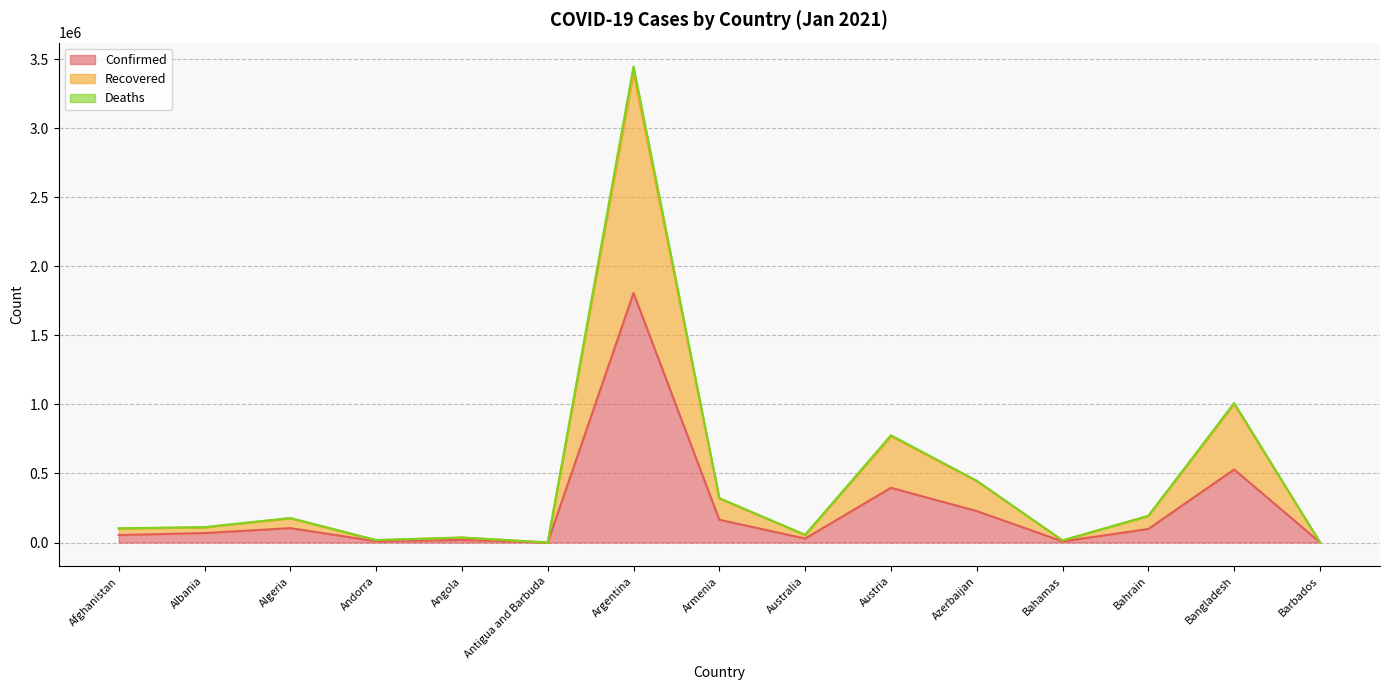

List the series in order of their peak value, highest first.

Deaths, Recovered, Confirmed